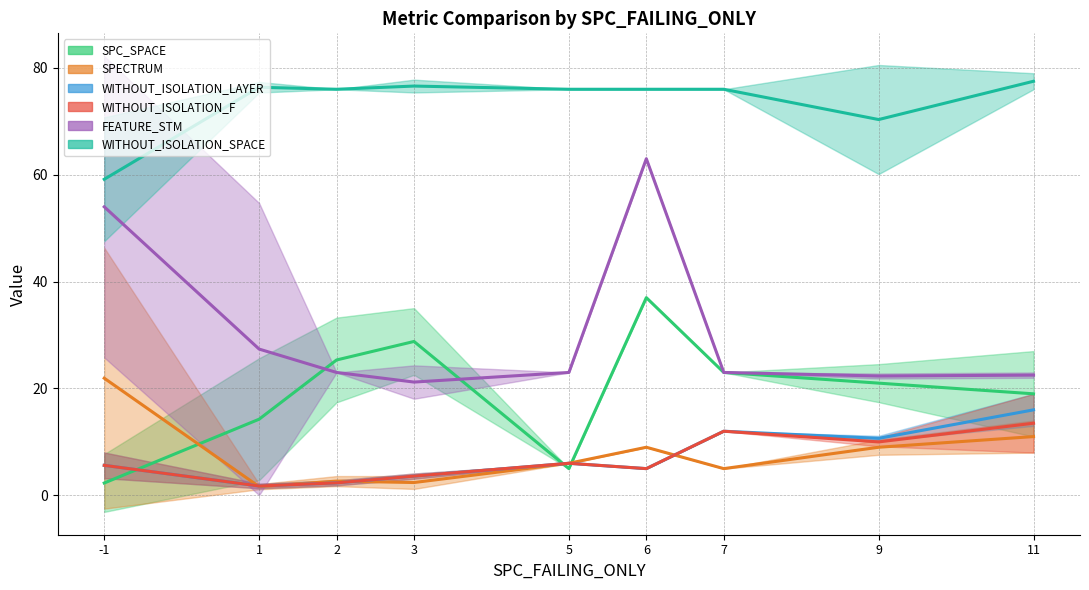

What is the difference between the maximum and minimum values in the FEATURE_STM series?

41.8